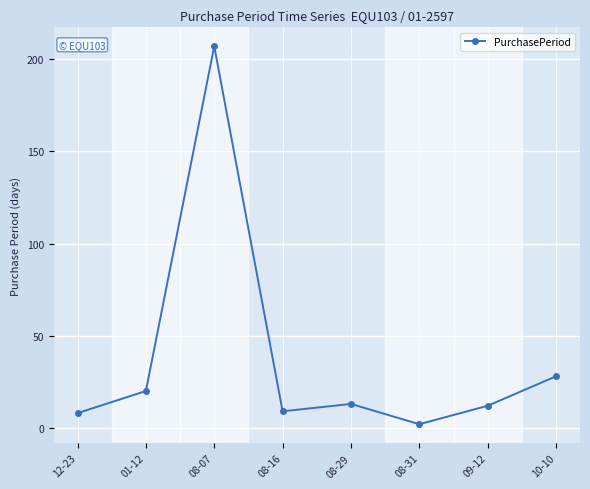

What is the ratio of the value at 09-12 to the value at 12-23?

1.5